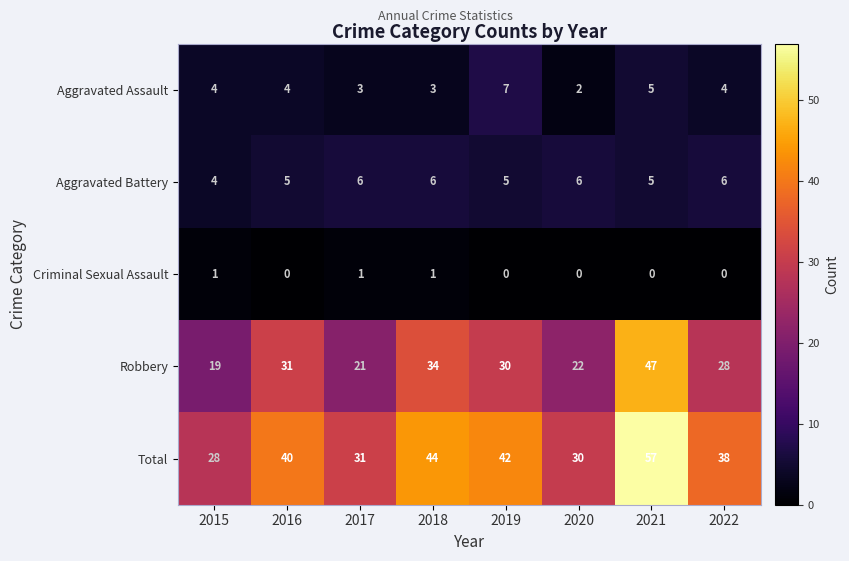

At which category is the sum across all series the highest?

2021